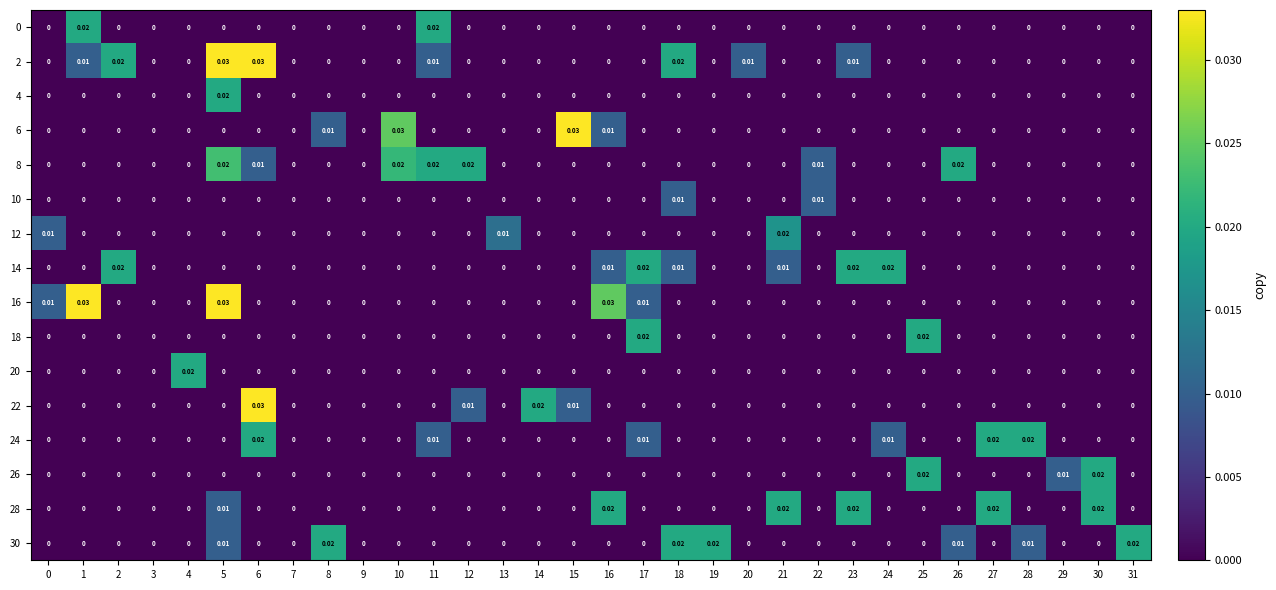

How many distinct data groups are displayed?

16